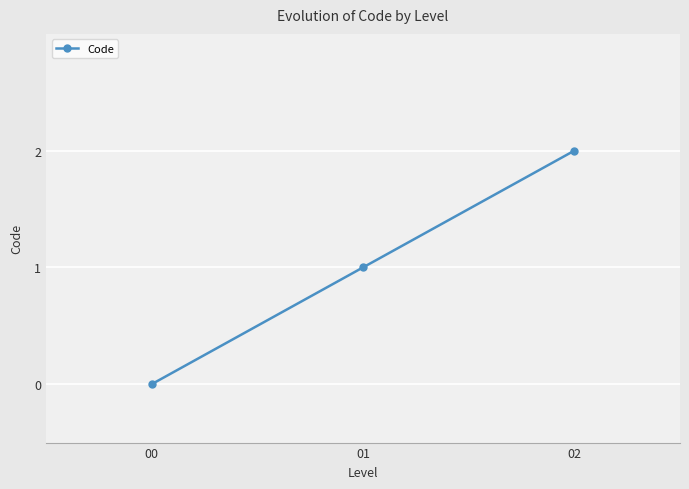

What is the difference between the values at 02 and 00?

2